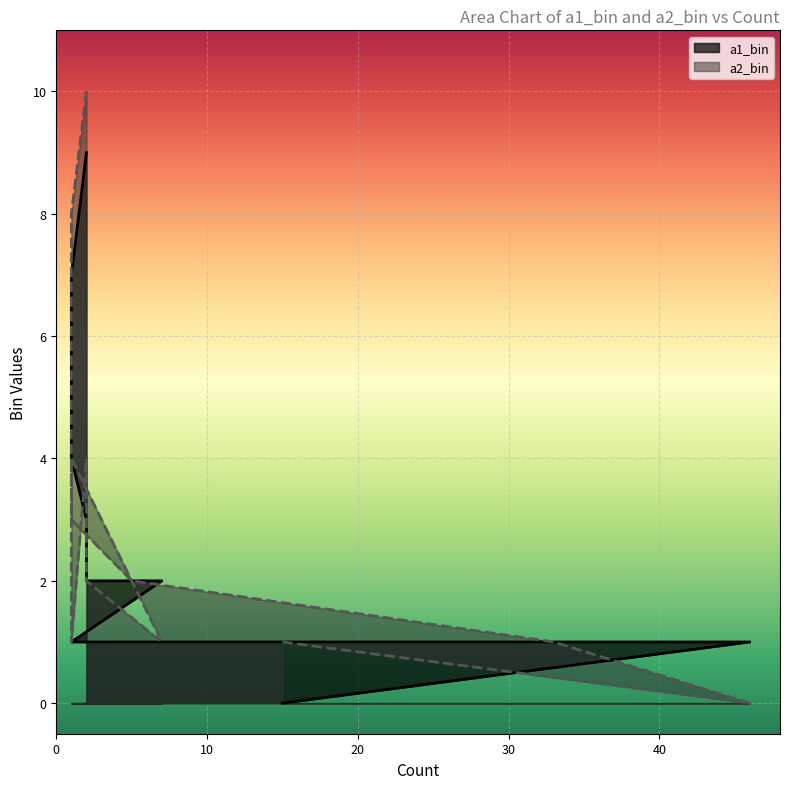

Where do a2_bin and a1_bin first cross each other?

15 and 46